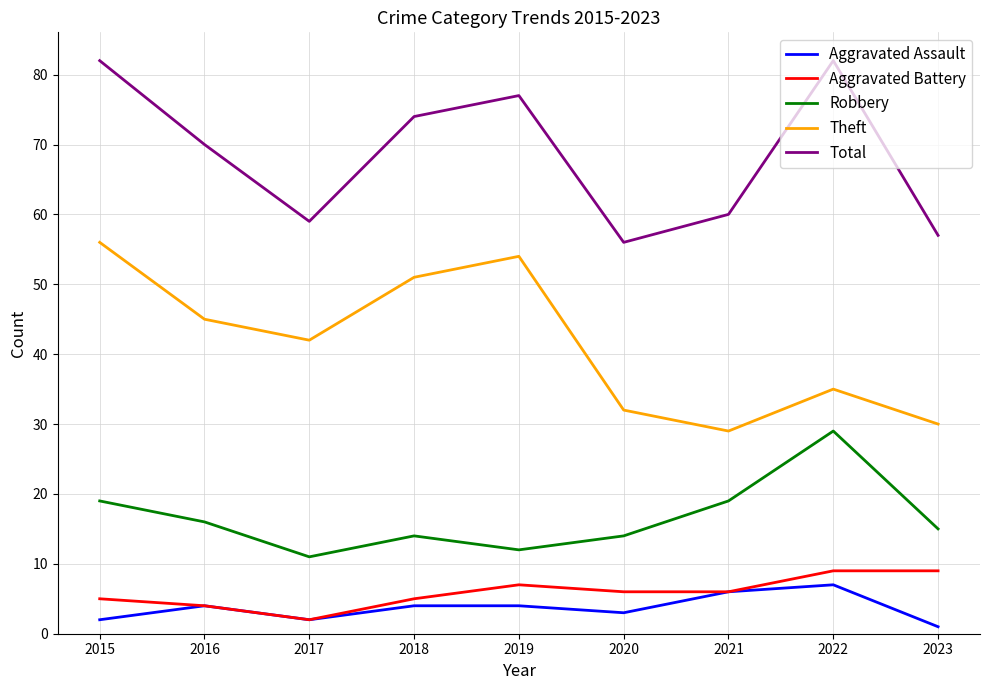

What is the spread (max minus min) of values at 2020?

53